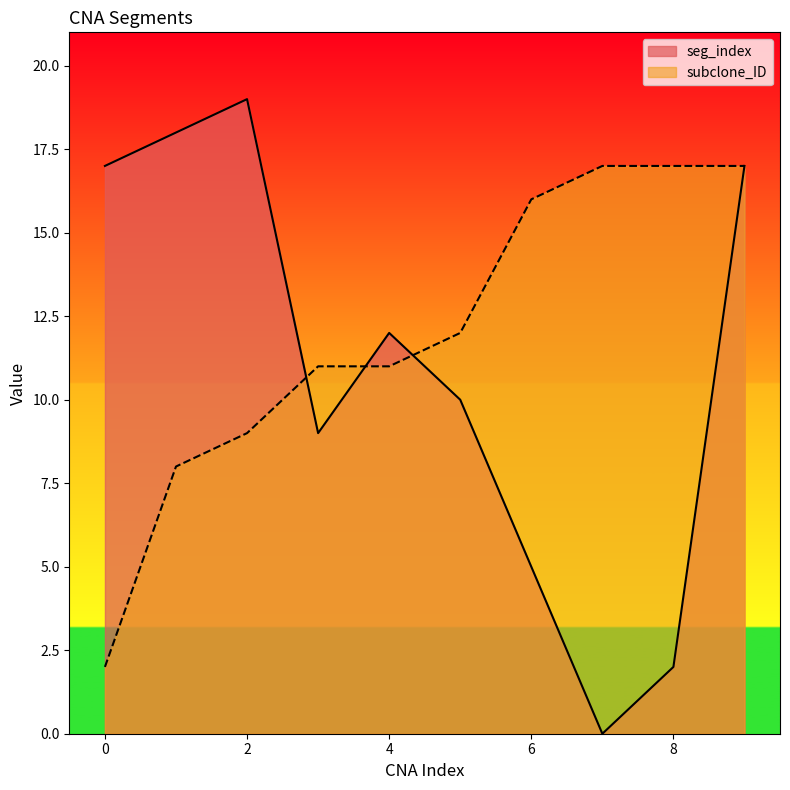

Between which two adjacent categories do seg_index and subclone_ID first intersect?

2 and 3